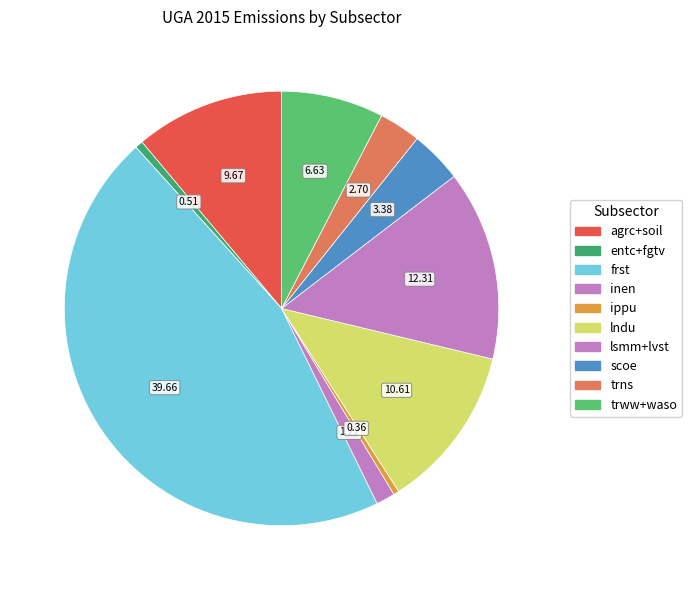

To the nearest percent, what is the difference between the largest and smallest slice percentages?

45%